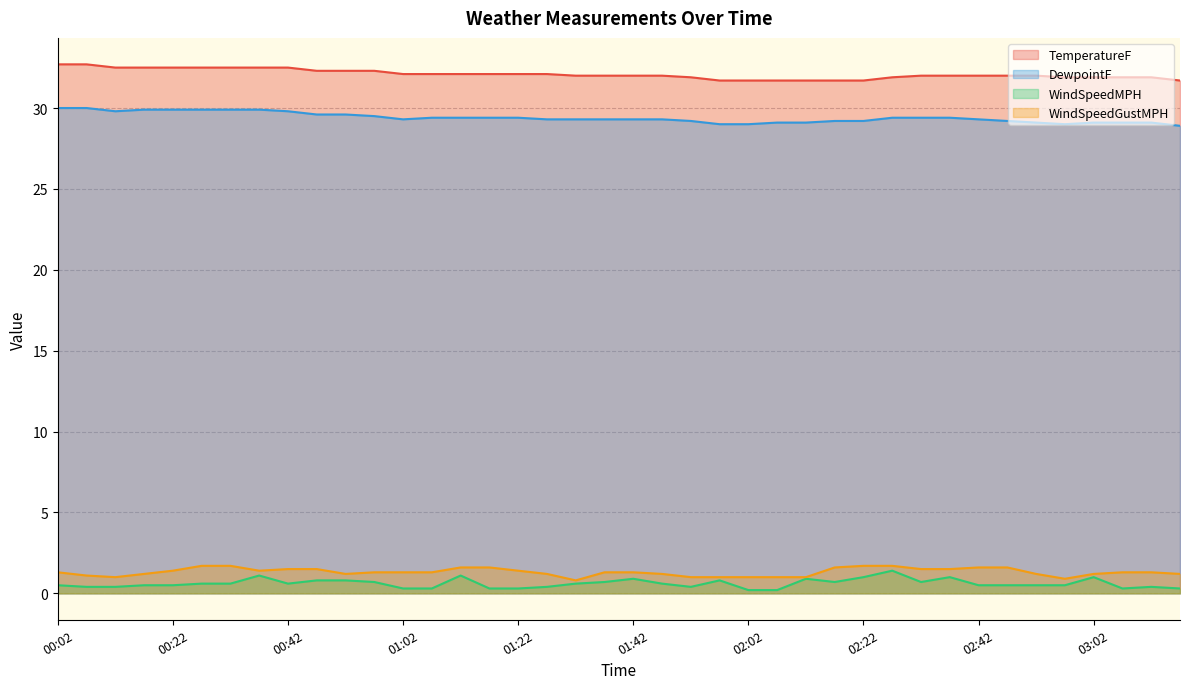

True or false: WindSpeedGustMPH has more than 0 points higher than both neighbors.

False